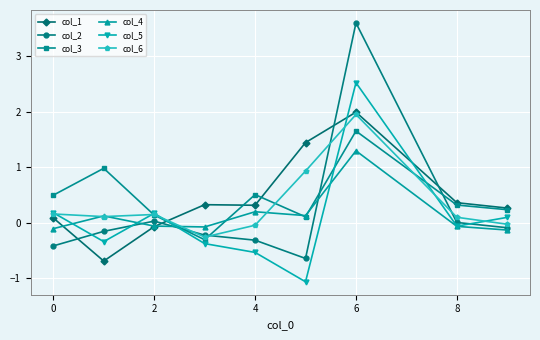

How many values in col_3 are below zero?

1